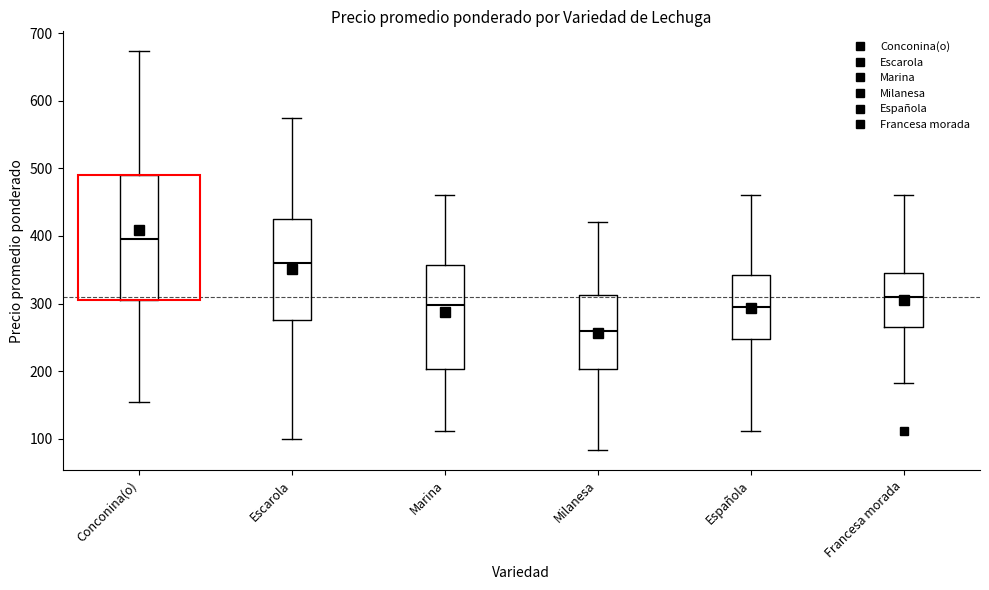

Which box has the highest median line?

Conconina(o)